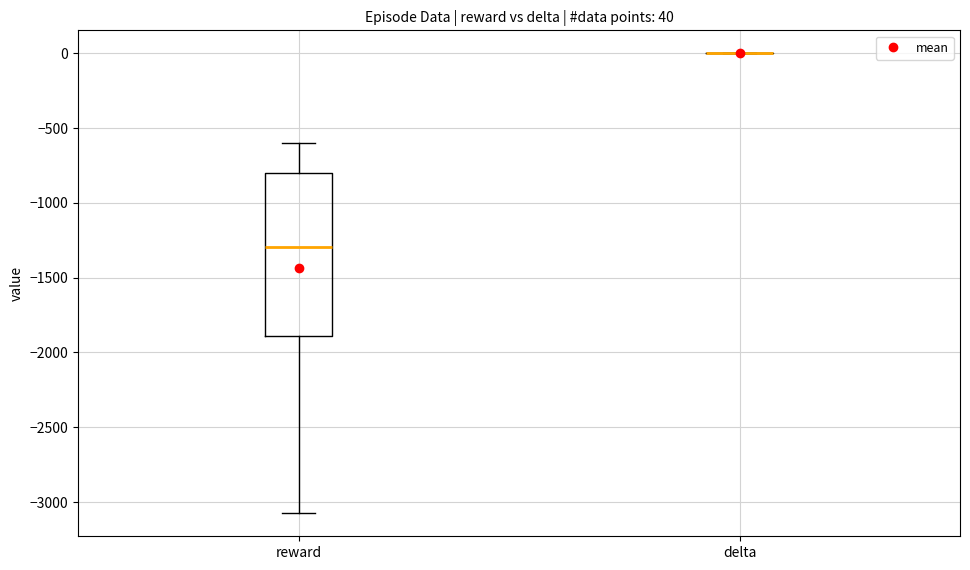

Which box is the tallest, from its lower edge to its upper edge?

reward